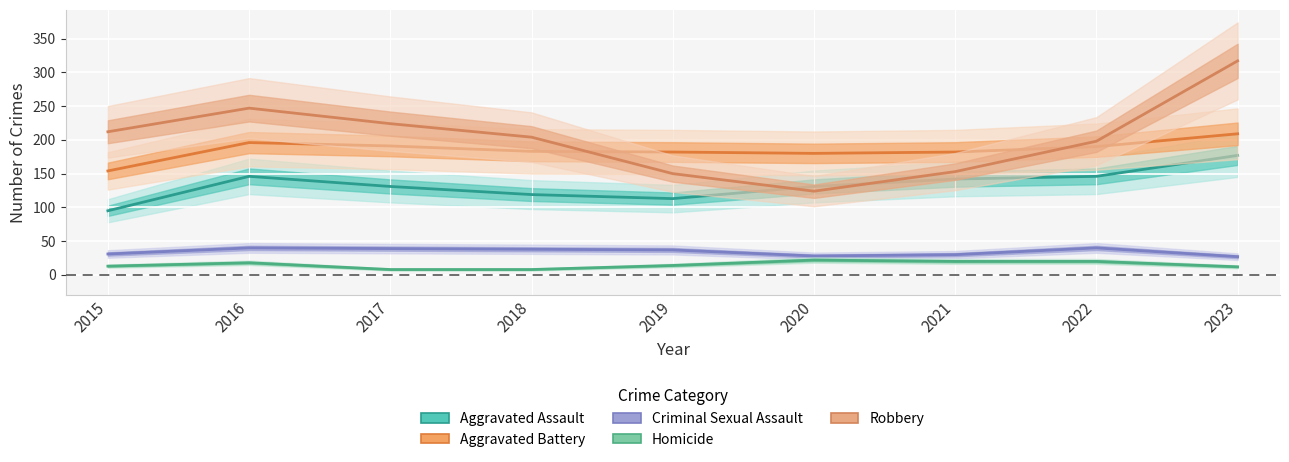

What is the value of the Homicide point at the 5th from the left?

14